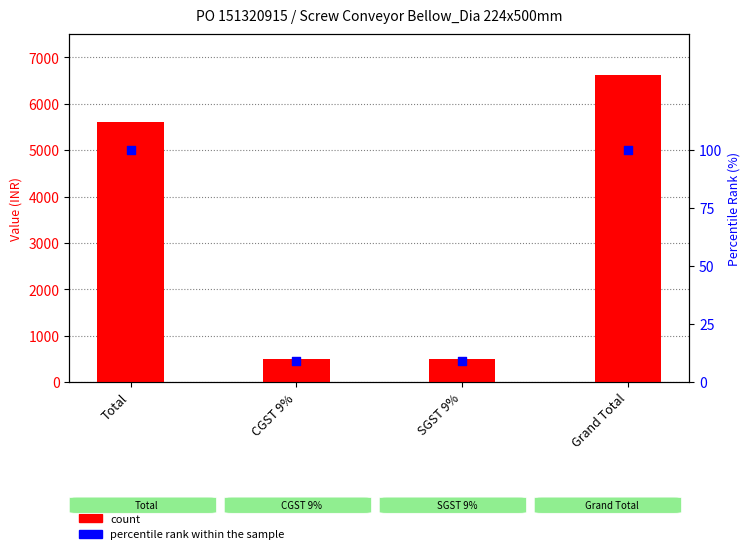

What are all the series names shown in the legend?

count, percentile rank within the sample